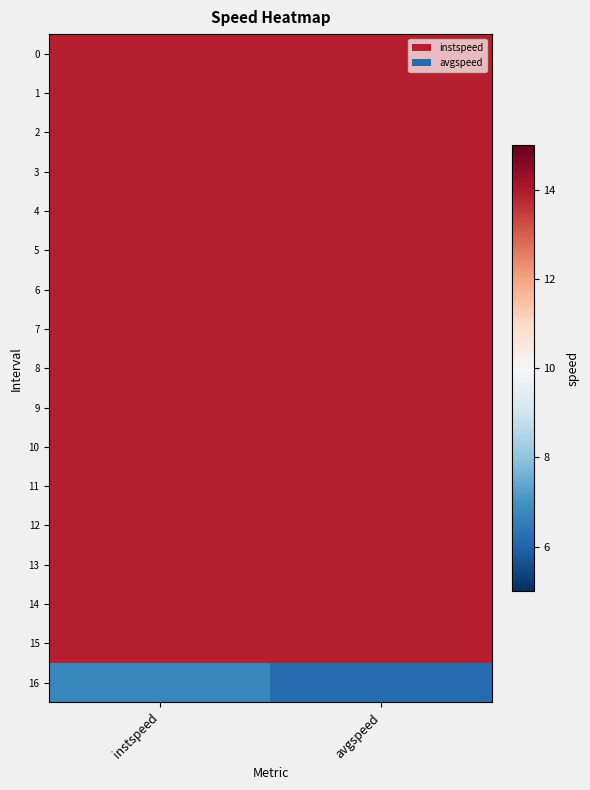

At which category is the sum across all series the highest?

instspeed